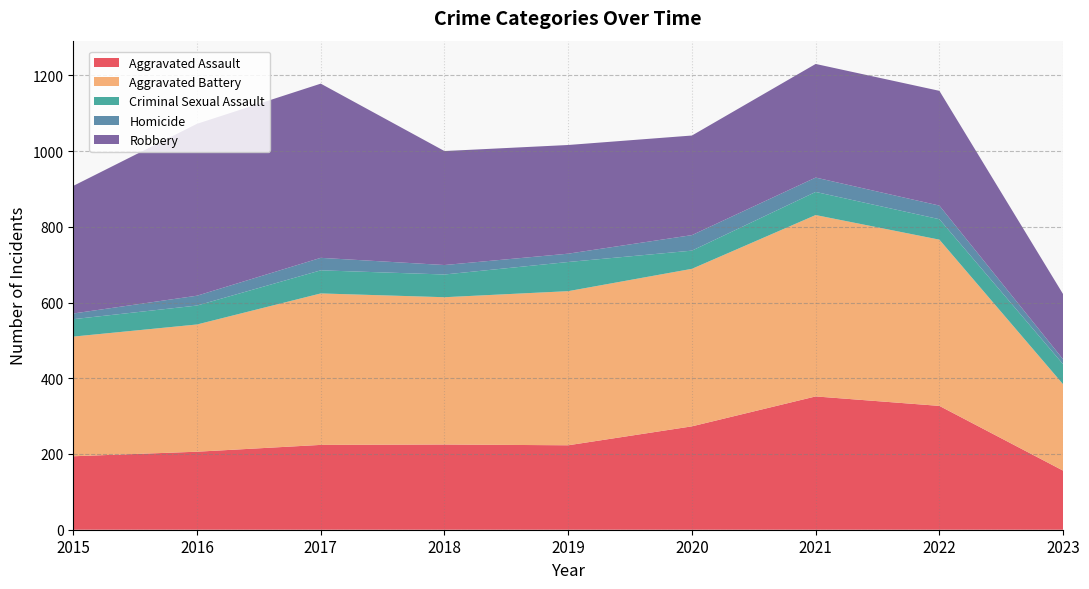

Reading left to right, extract all data points from this chart.

Aggravated Assault: 194	206	224	225	223	273	352	327	156
Aggravated Battery: 316	336	400	389	407	416	479	439	228
Criminal Sexual Assault: 46	50	61	60	77	48	61	54	53
Homicide: 15	26	33	25	22	41	38	36	13
Robbery: 337	454	460	301	287	263	300	303	172